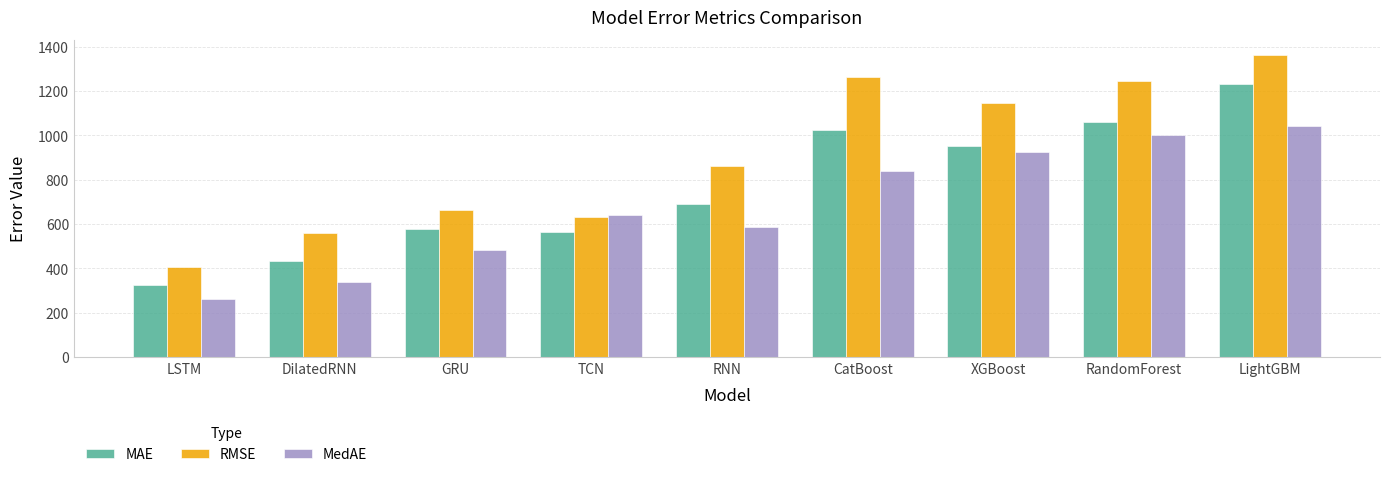

What are all the series names shown in the legend?

MAE, RMSE, MedAE